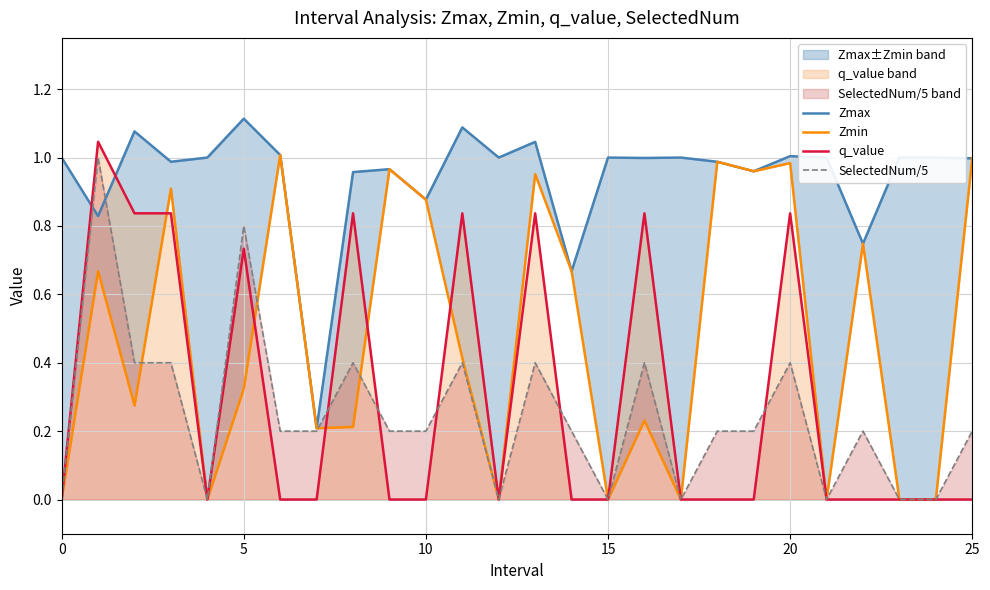

What is the label of the 17th point from the right?

9